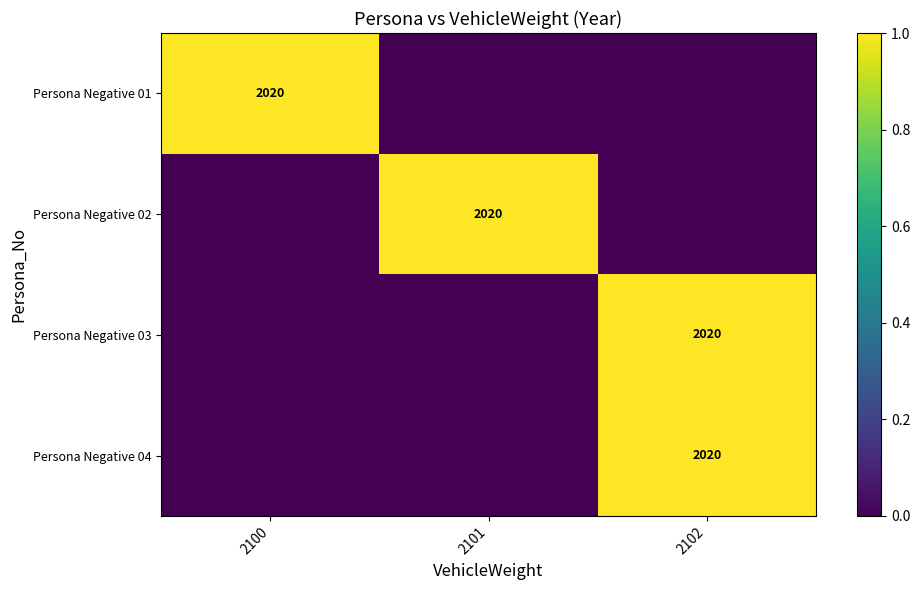

True or false: Persona Negative 01 has a value of 1 at 2100.

False